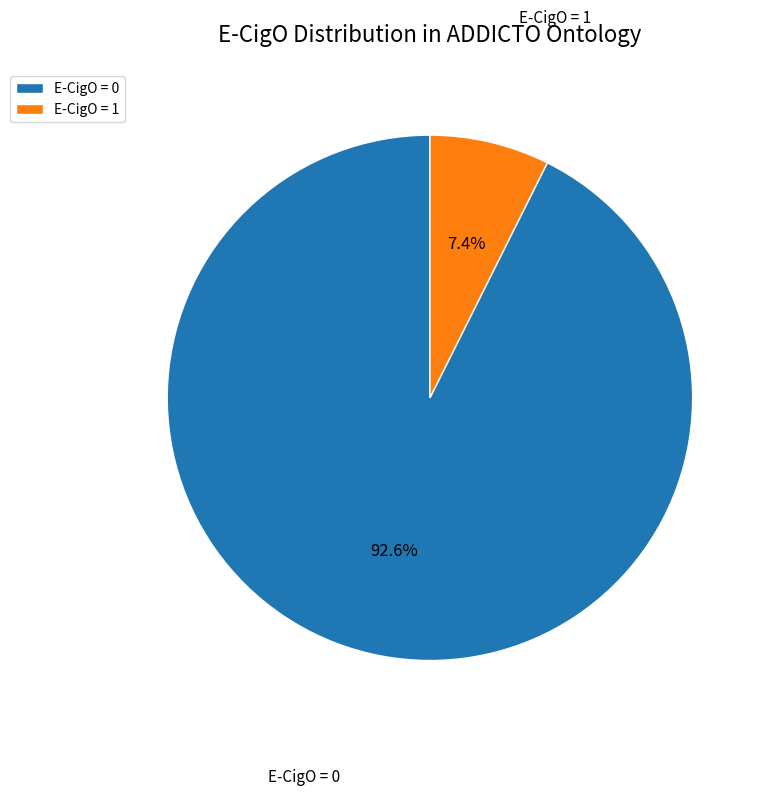

Between E-CigO = 0 and E-CigO = 1, which is larger?

E-CigO = 0